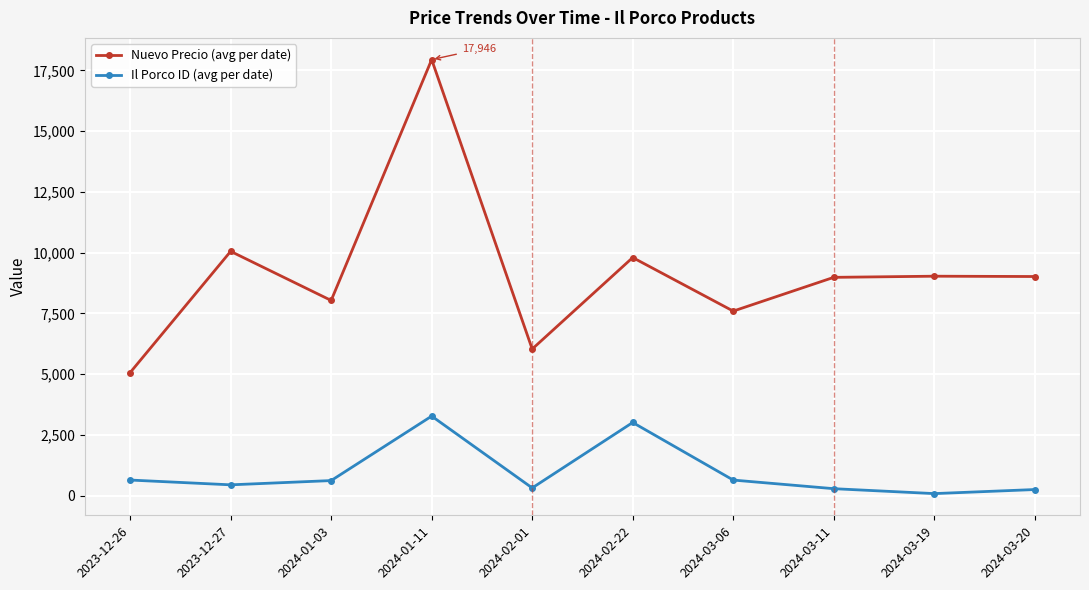

What is the label of the 2nd point from the left?

2023-12-27